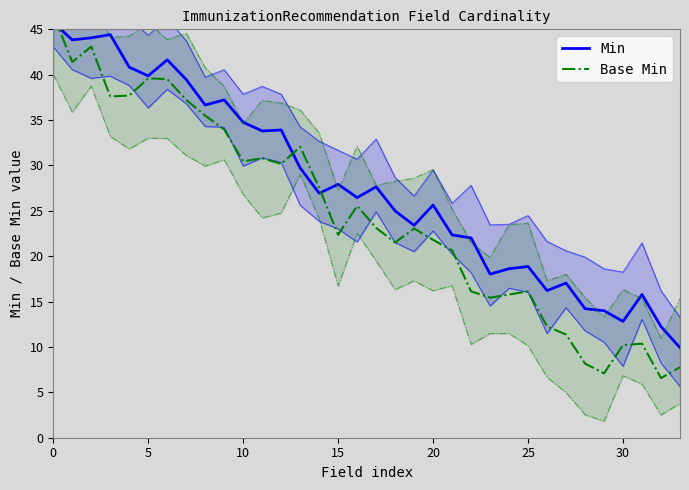

What are all the series names shown in the legend?

Min, Base Min